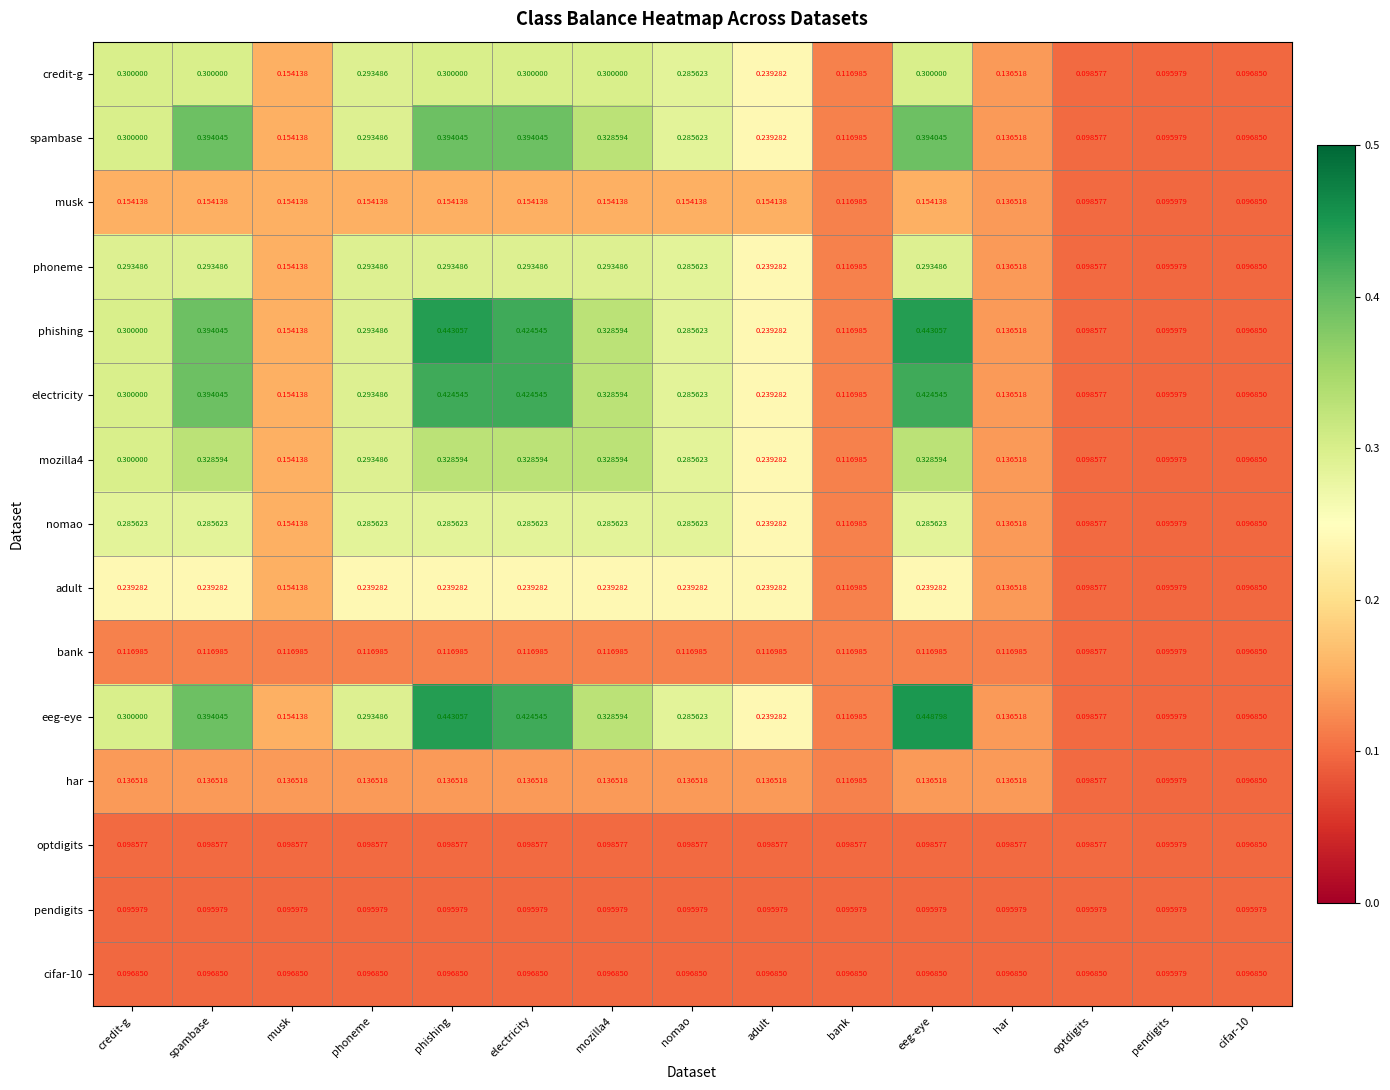

Where is optdigits nearest to the value 0?

pendigits